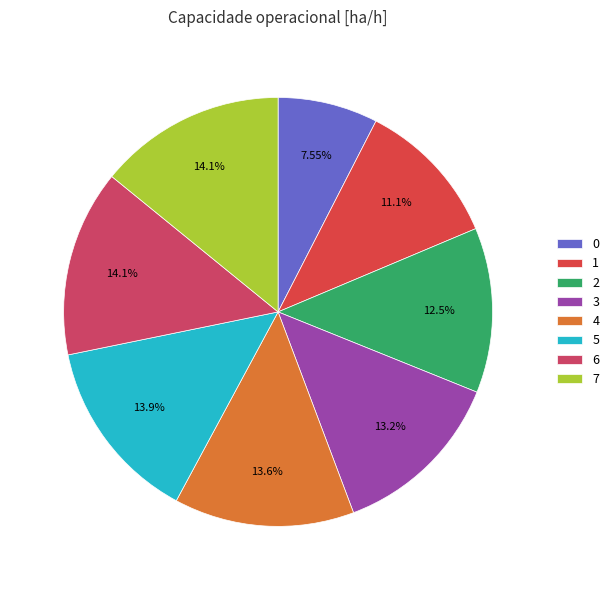

True or false: 0 accounts for 8% of the total.

True